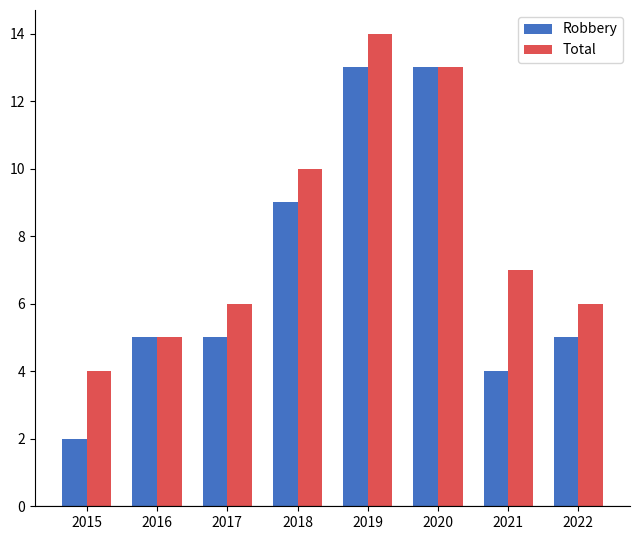

Which label corresponds to the largest value in the chart?

2019